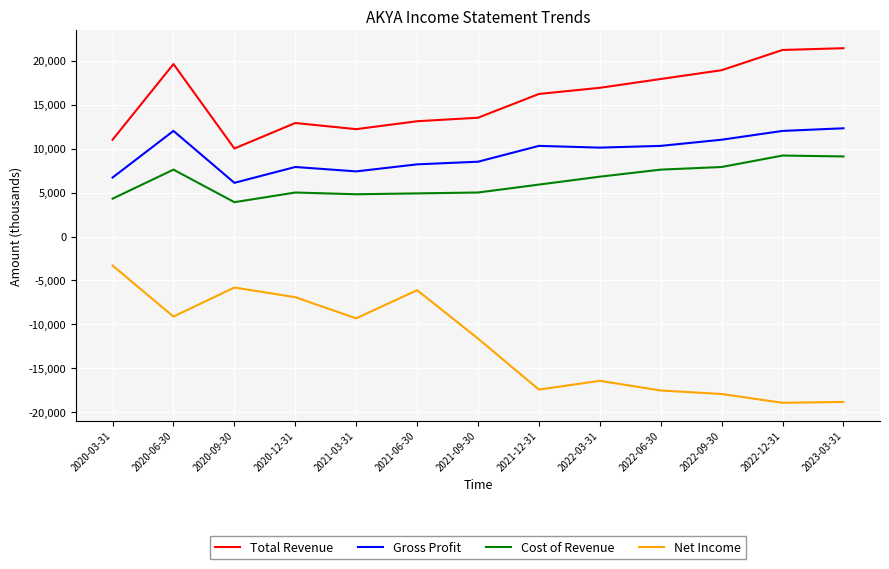

What is the sum of all Total Revenue values?

204800